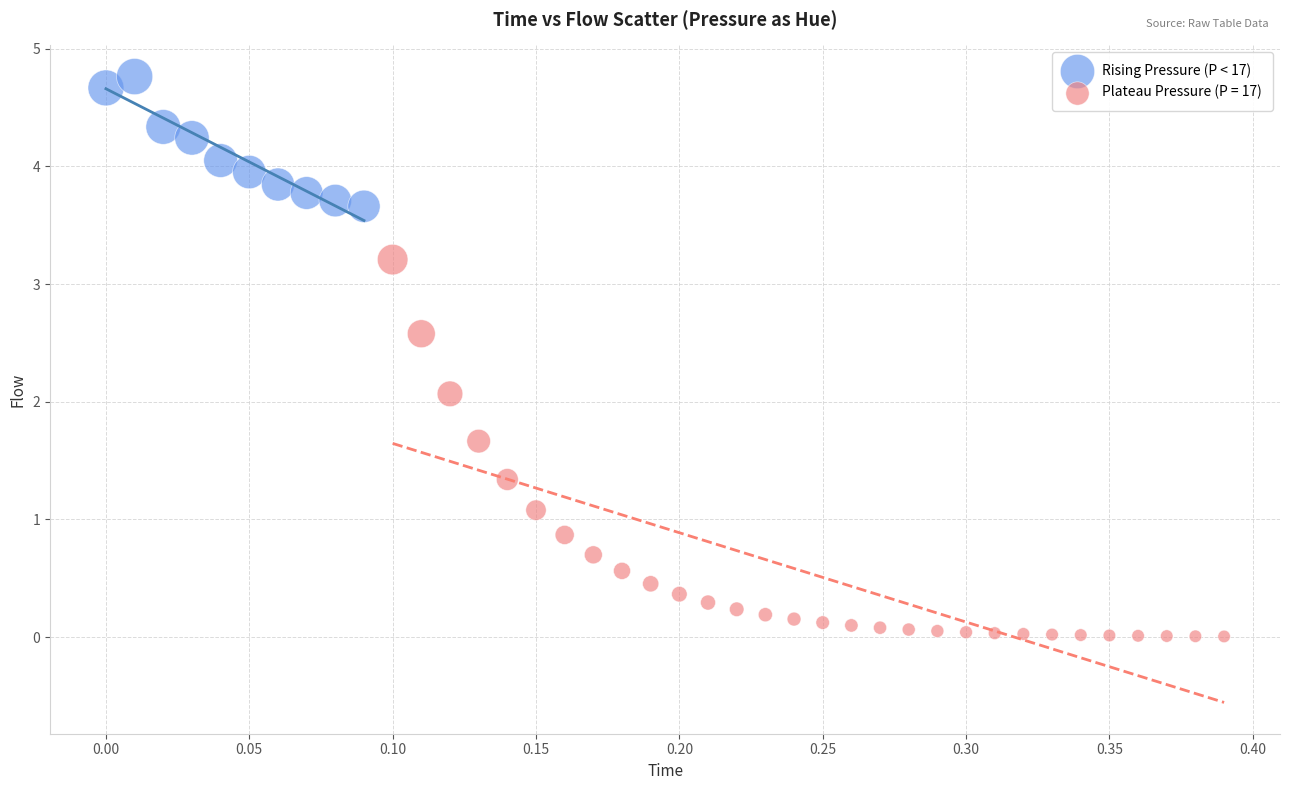

Which series has the largest Y range (max minus min)?

Plateau Pressure (P = 17)